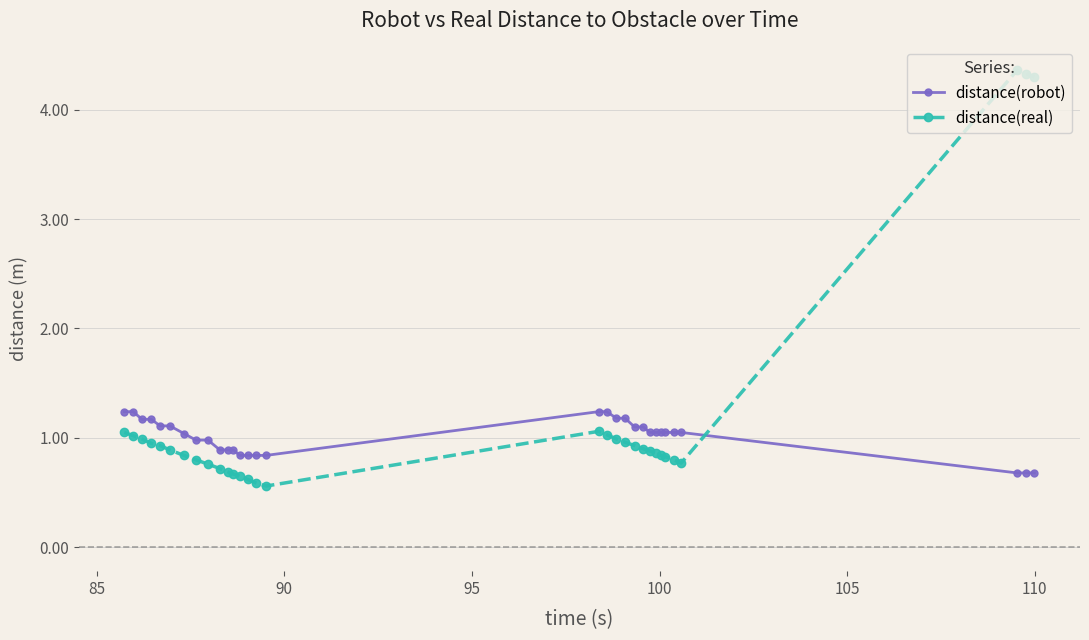

What is the highest value of the distance(real) series?

4.4